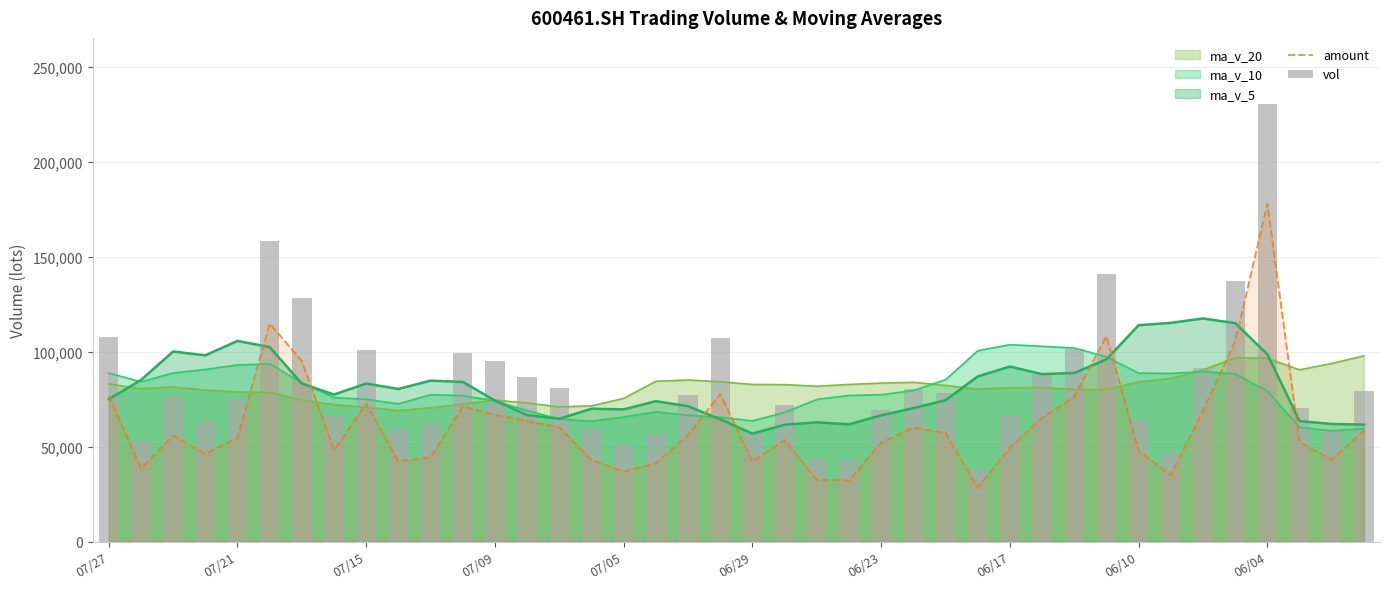

Where does the vol series first go above 76312?

07/27